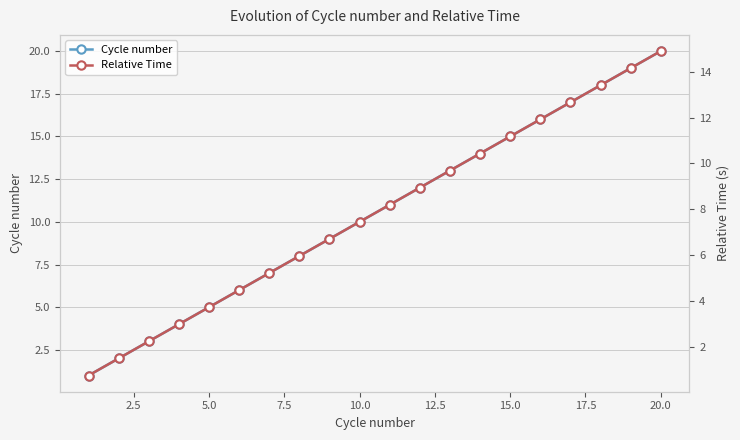

True or false: Cycle number and Relative Time intersect in this chart.

False